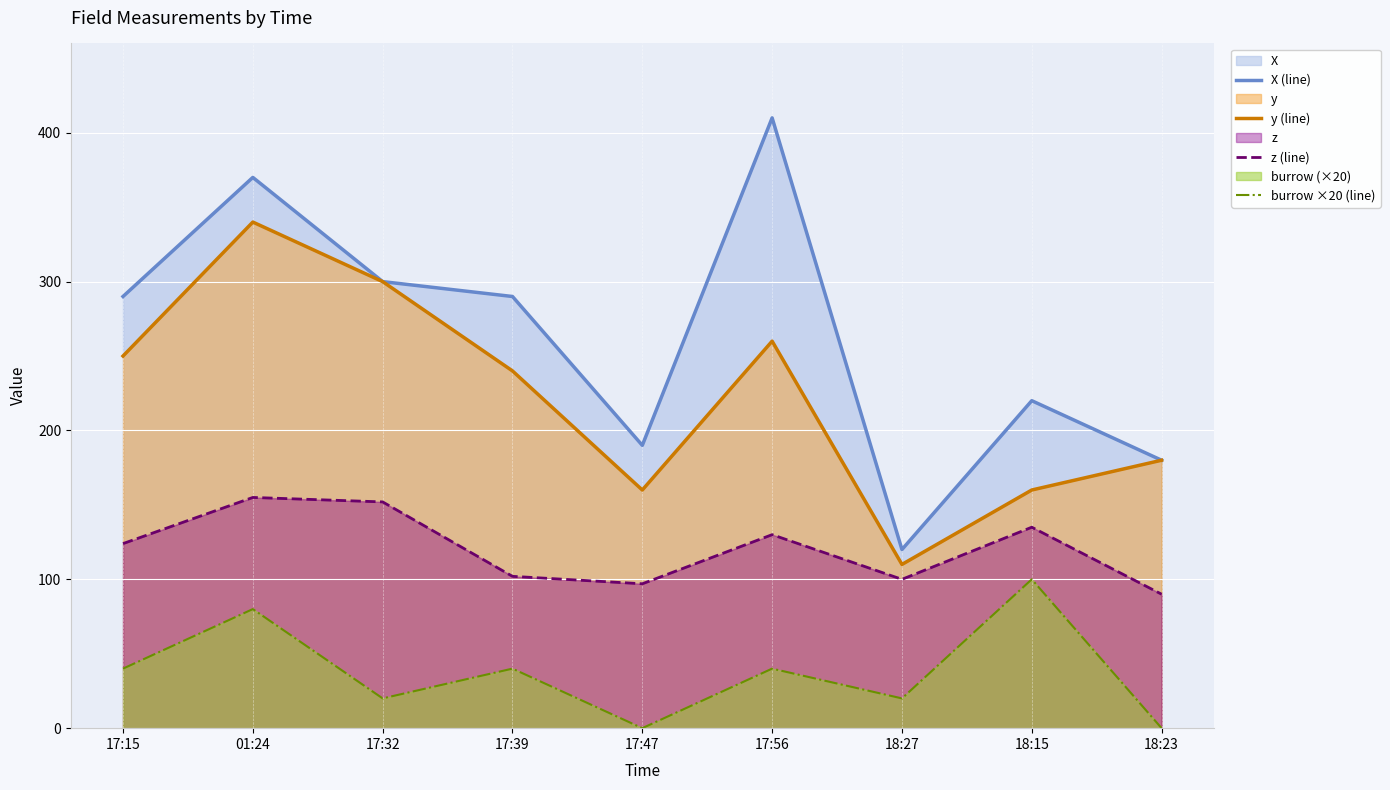

Where is X (line) nearest to the value 265?

17:15